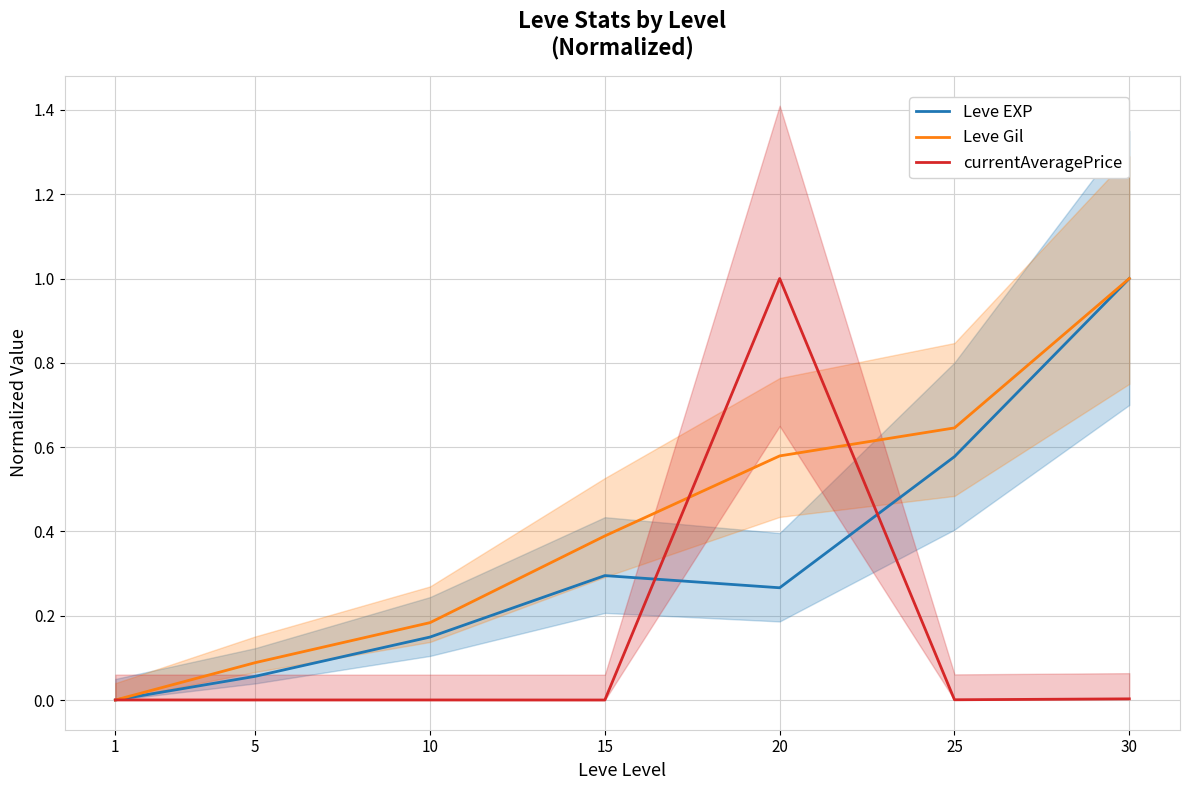

Which series has the largest total across all categories?

Leve Gil